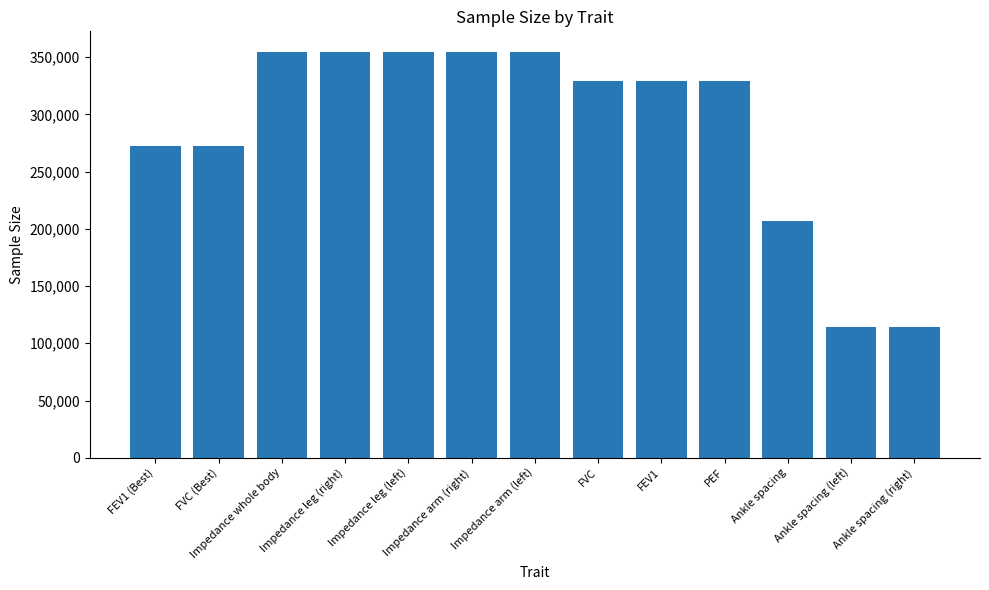

What is the value of the 2nd bar from the left?

272338